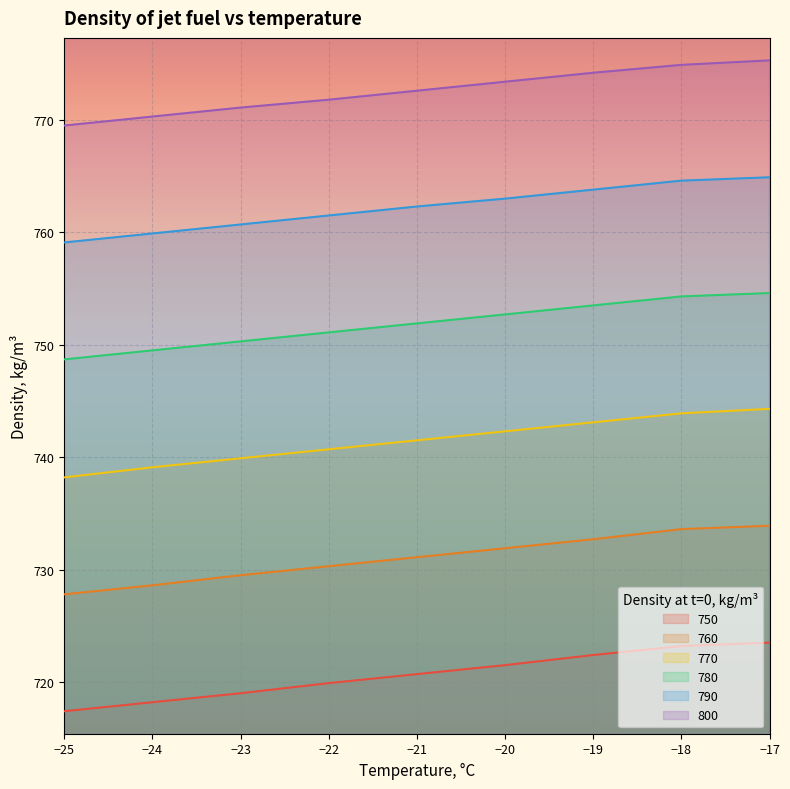

What is the difference between the highest and lowest values at −17?

51.8